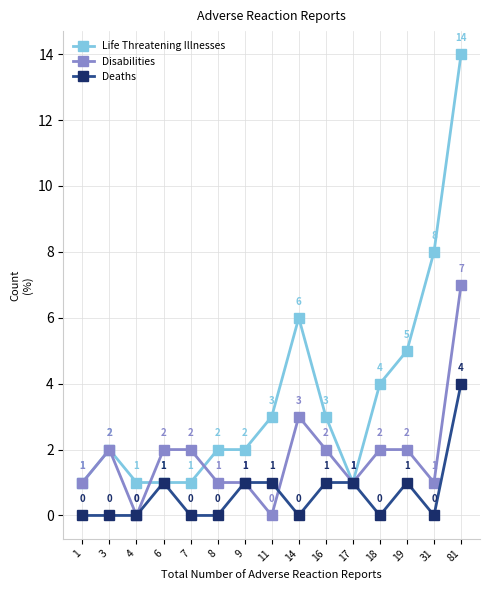

Which series changed the most between 3 and 11?

Disabilities